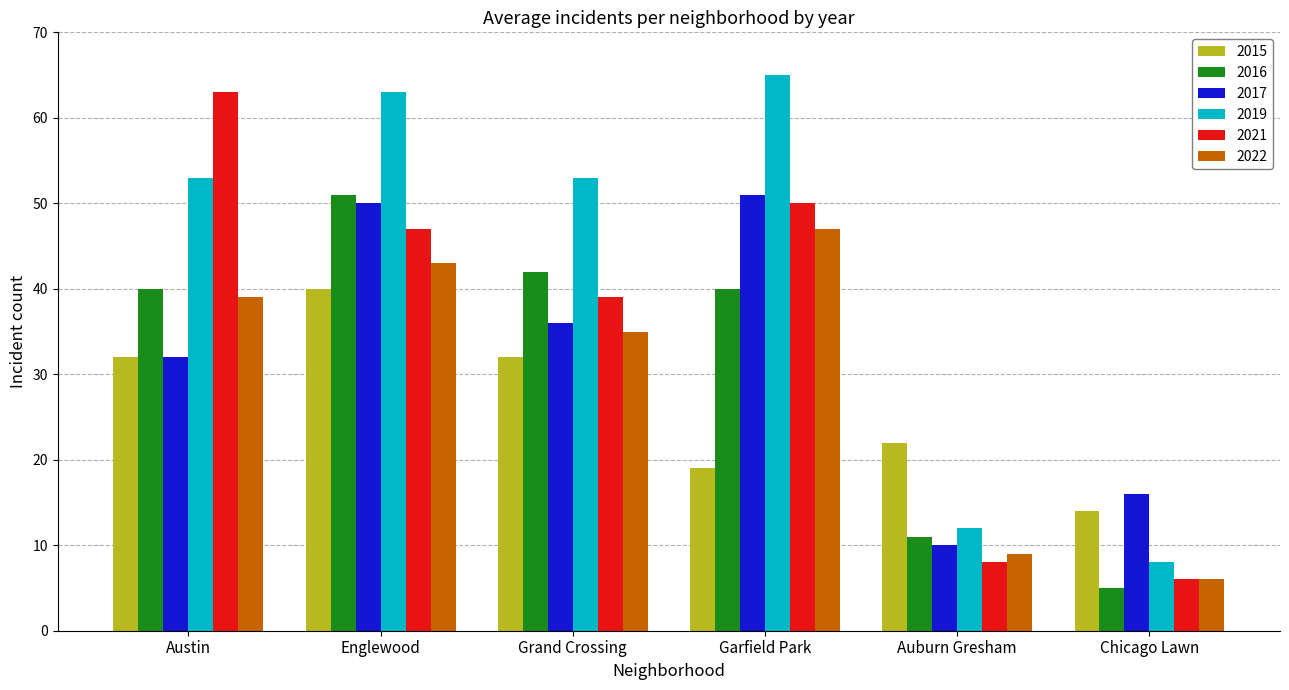

What is the sum of all 2019 values?

254